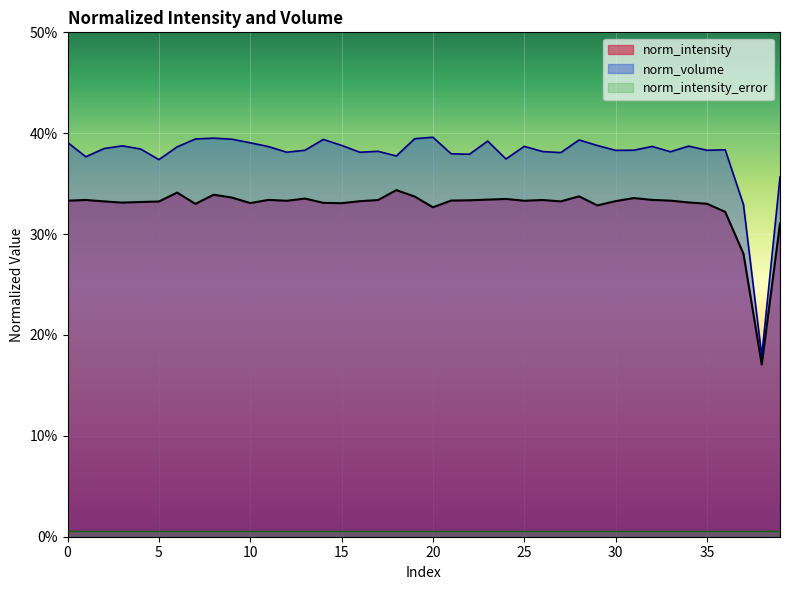

What are all the series names shown in the legend?

norm_intensity, norm_volume, norm_intensity_error